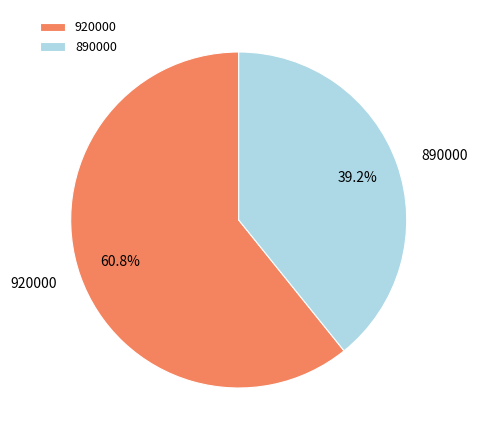

Rank the categories by value from highest to lowest.

920000, 890000